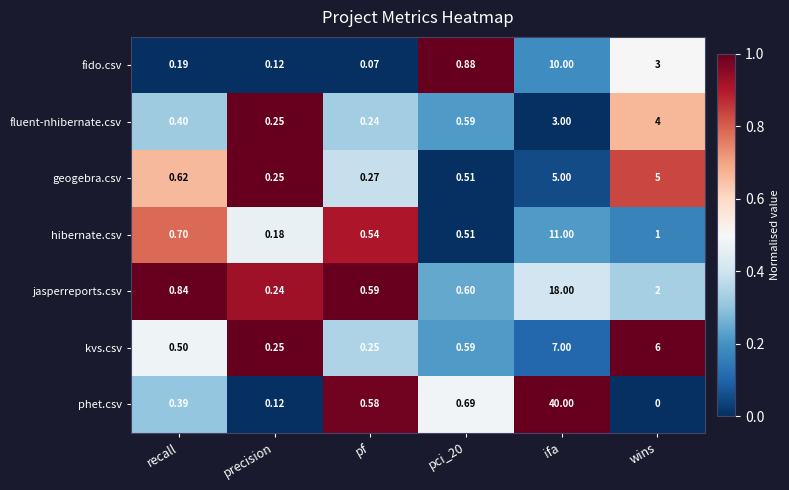

Which series has the widest spread of values?

phet.csv